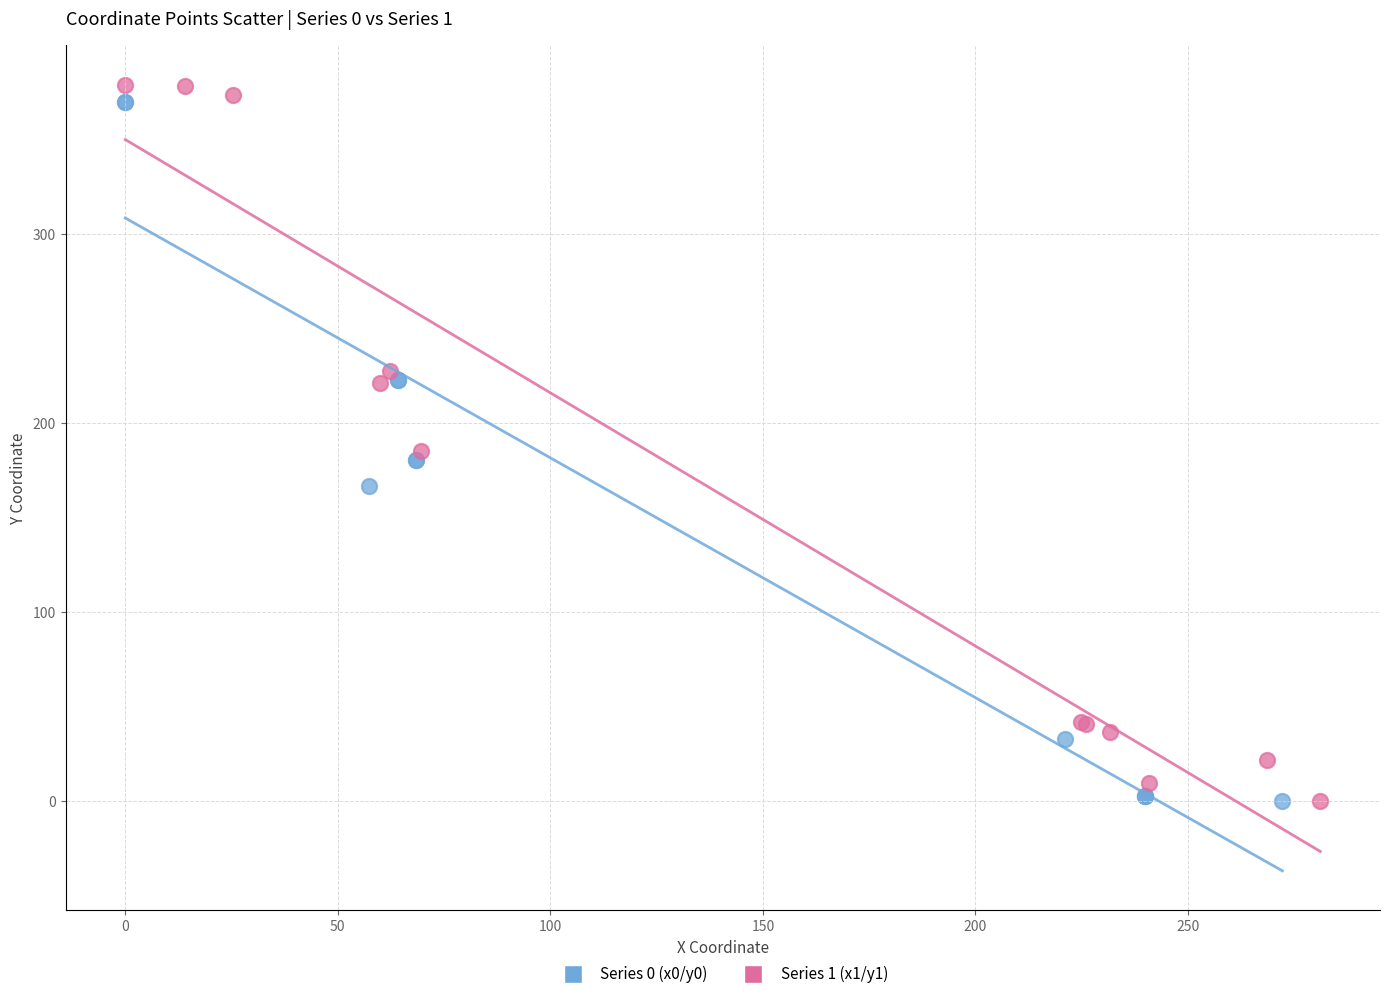

Which series reaches the maximum Y coordinate?

Series 1 (x1/y1)